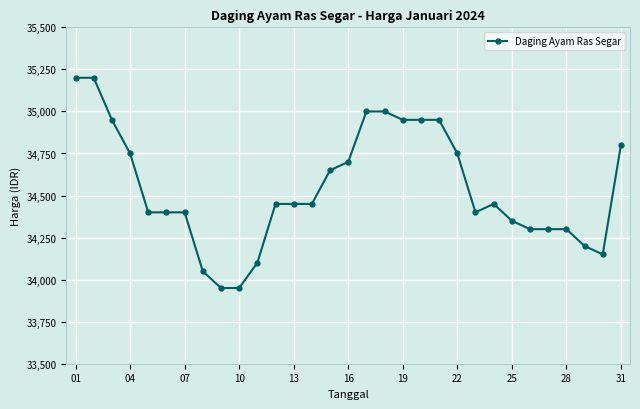

Reading left to right, what are all the values shown in this chart?

35200	35200	34950	34750	34400	34400	34400	34050	33950	33950	34100	34450	34450	34450	34650	34700	35000	35000	34950	34950	34950	34750	34400	34450	34350	34300	34300	34300	34200	34150	34800